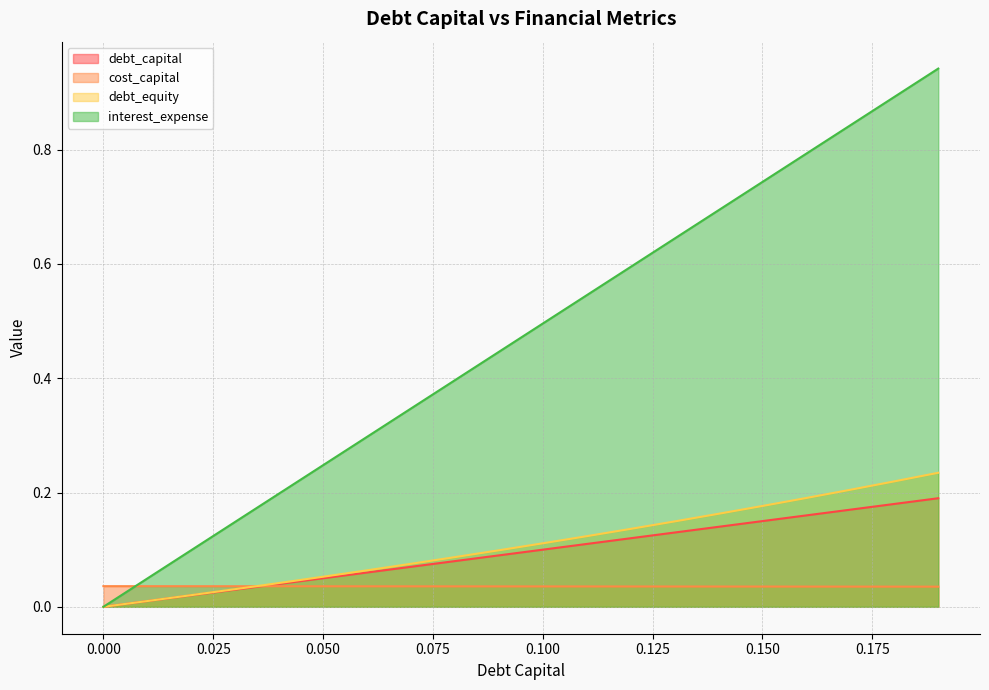

What is the total value across all series at 0.14?

1.0